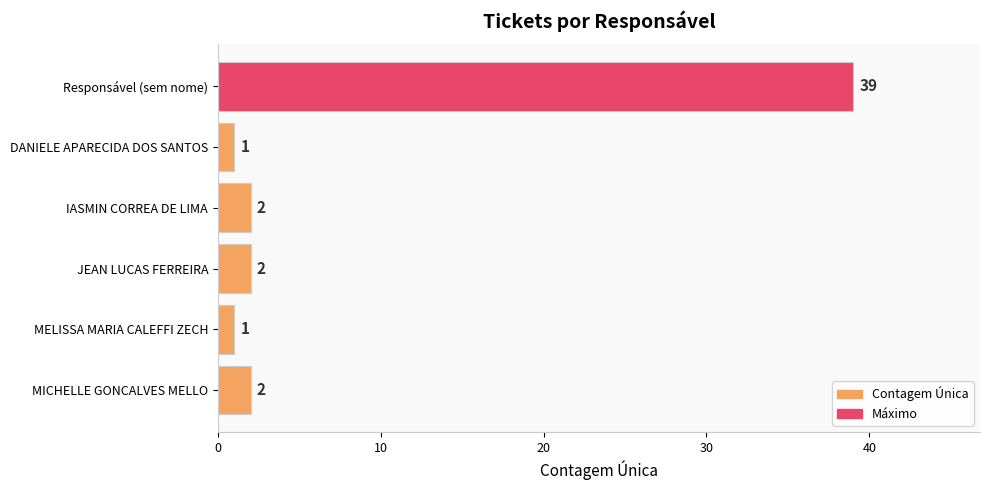

Is it true that the value at JEAN LUCAS FERREIRA is 2?

True